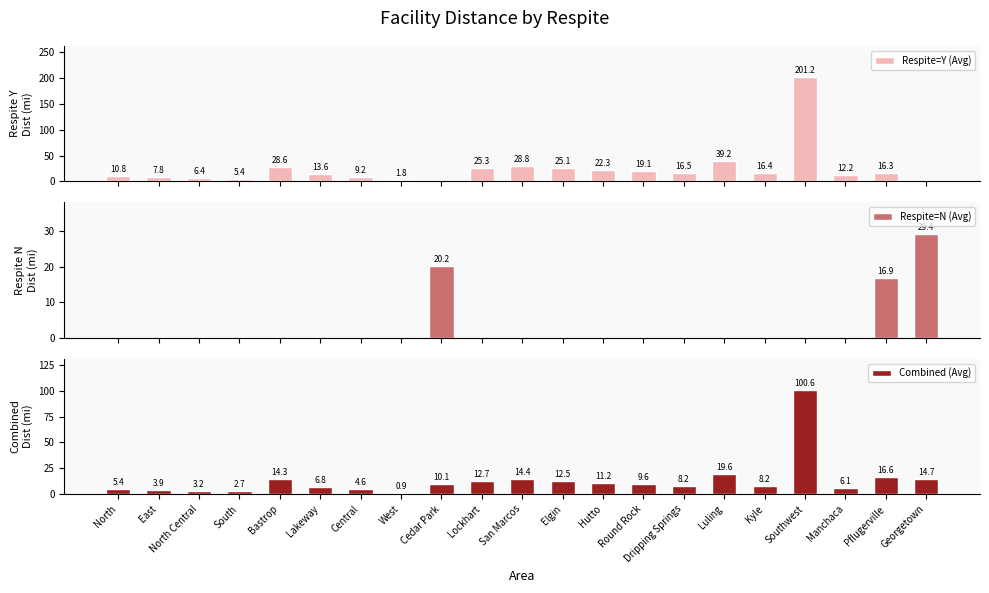

How many values in the Respite=N (Avg) series exceed 0?

3